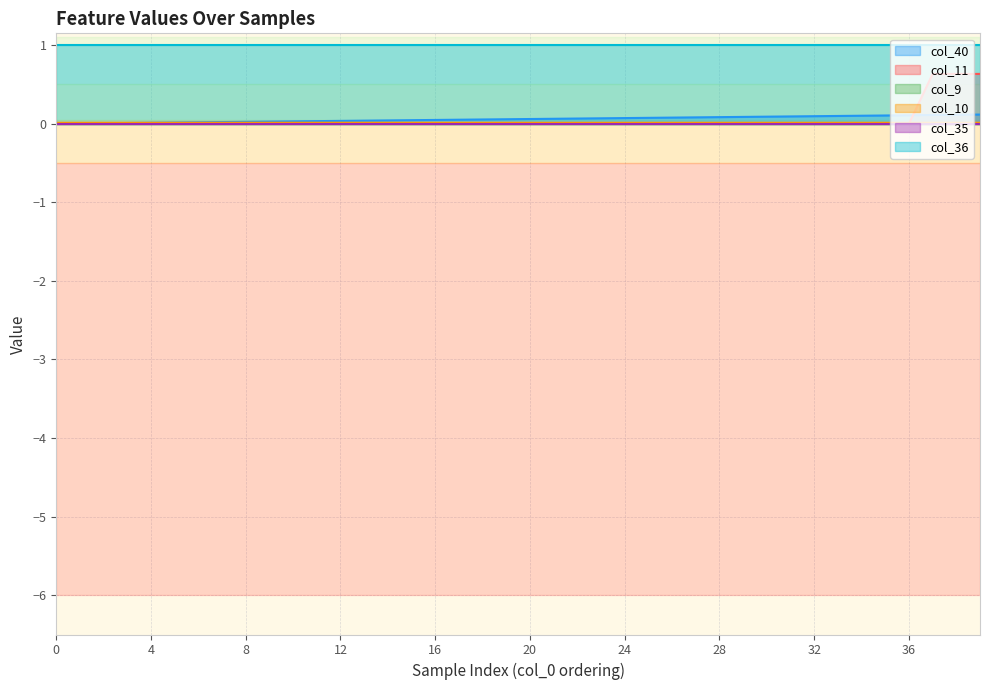

At how many categories does at least one series exceed 0?

40